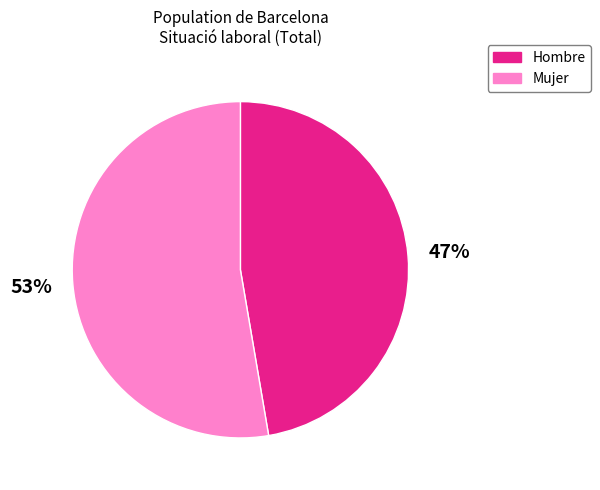

Is it true that Hombre is 47% of the pie?

True